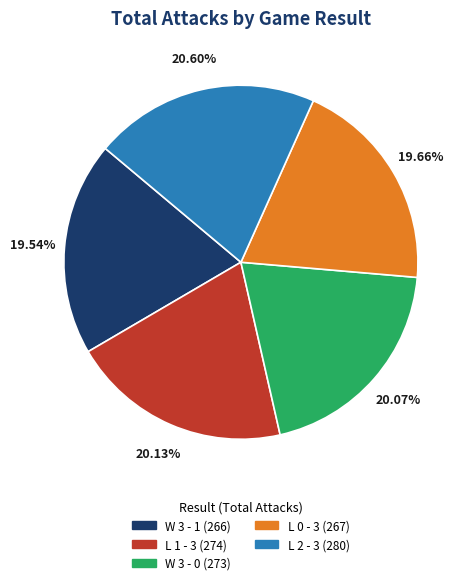

Does any single category account for the majority?

No